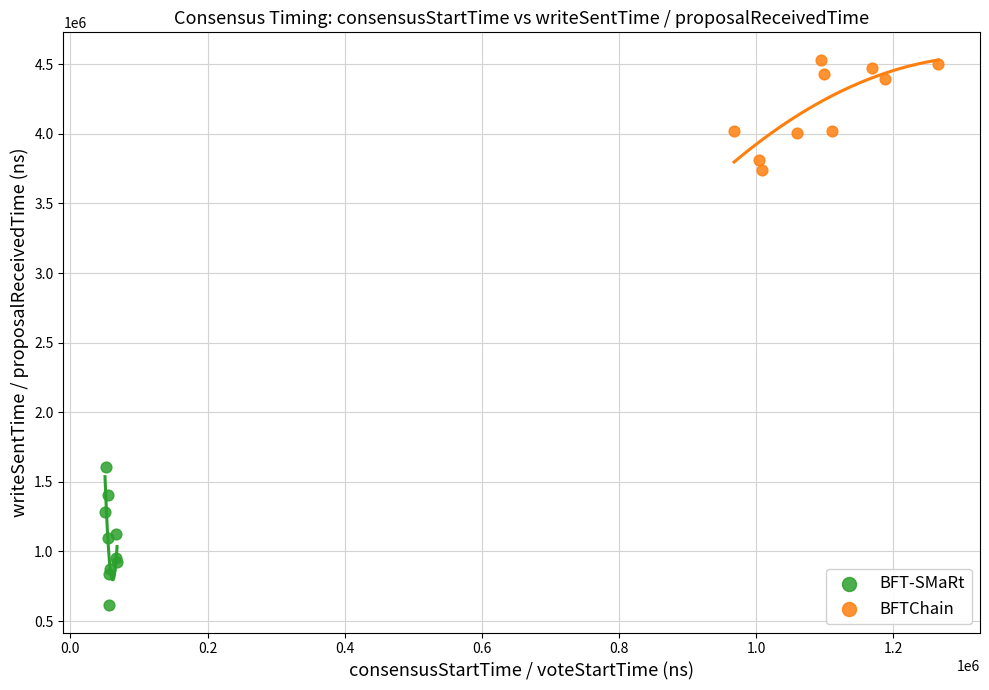

What are all the series names shown in the legend?

BFT-SMaRt, BFTChain